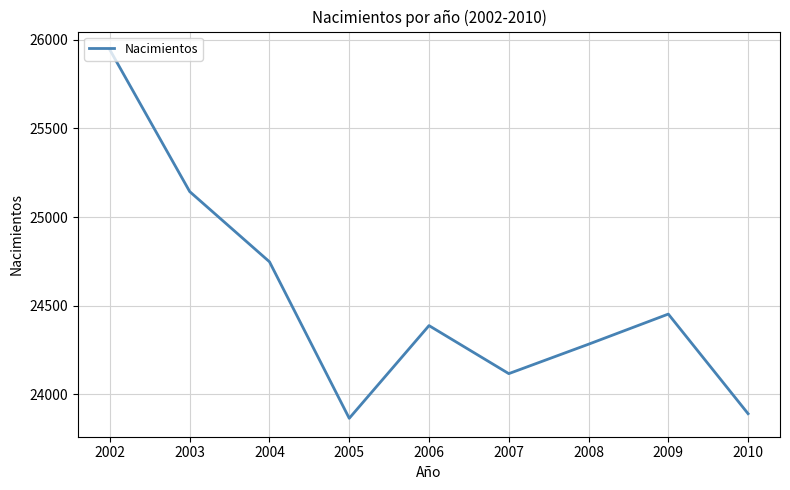

At which label is the value closest to 24904?

2004